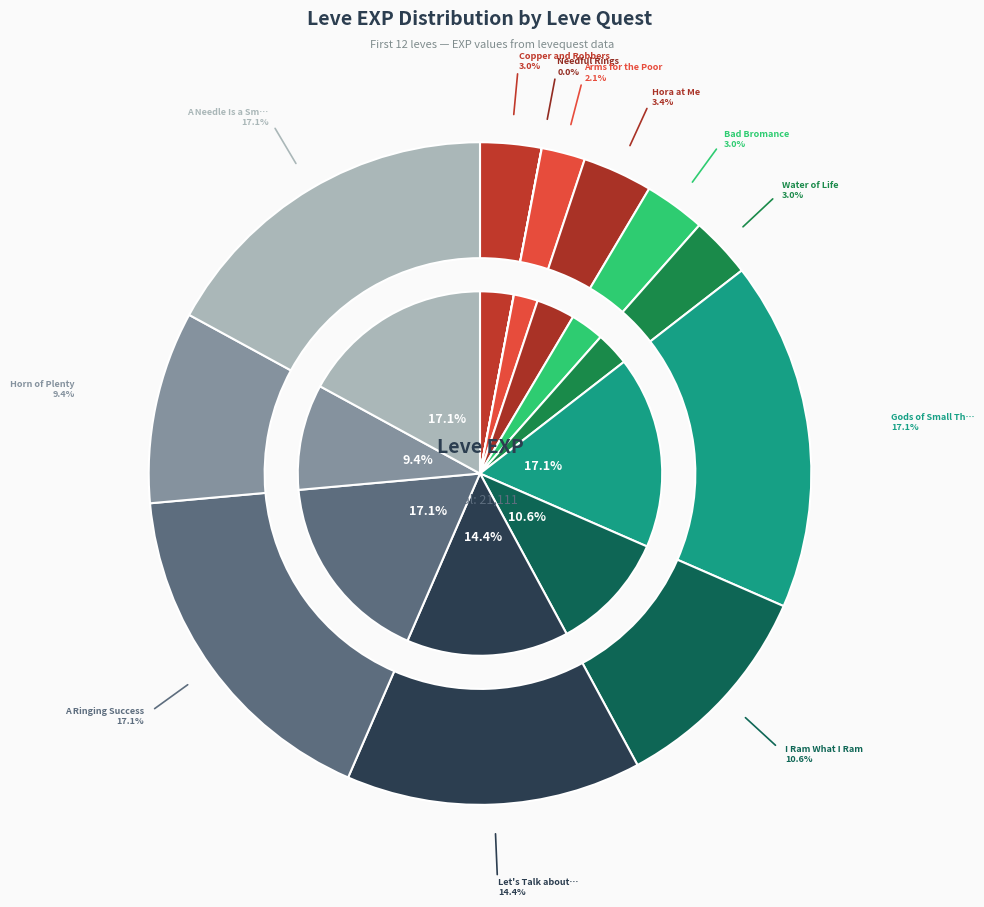

Between Water of Life and Copper and Robbers, which is larger?

Water of Life